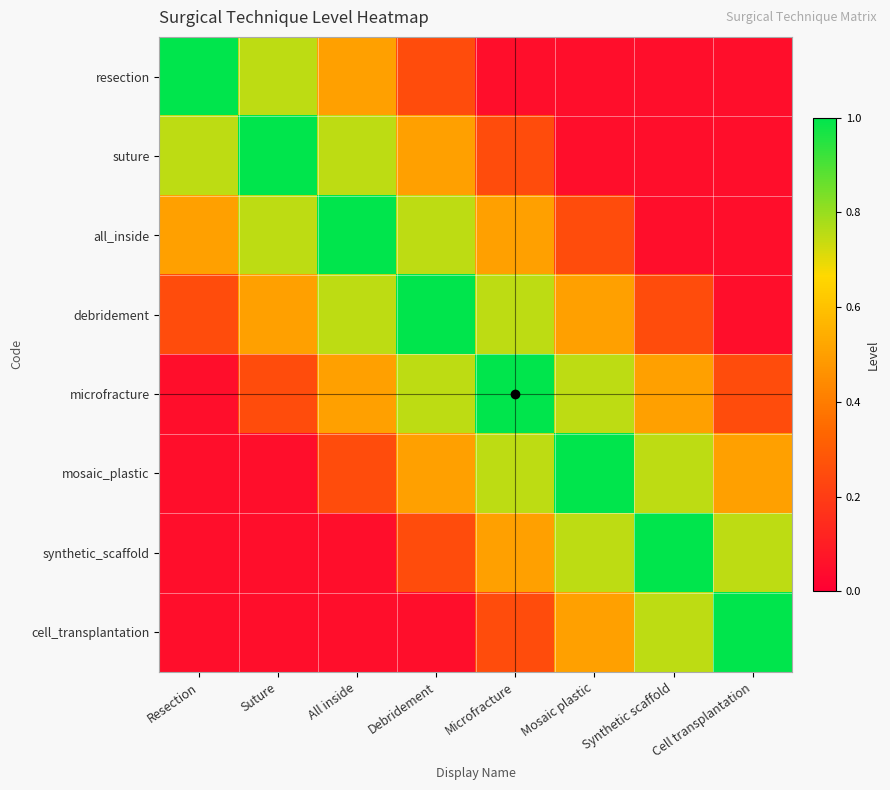

Which series has the widest spread of values?

resection